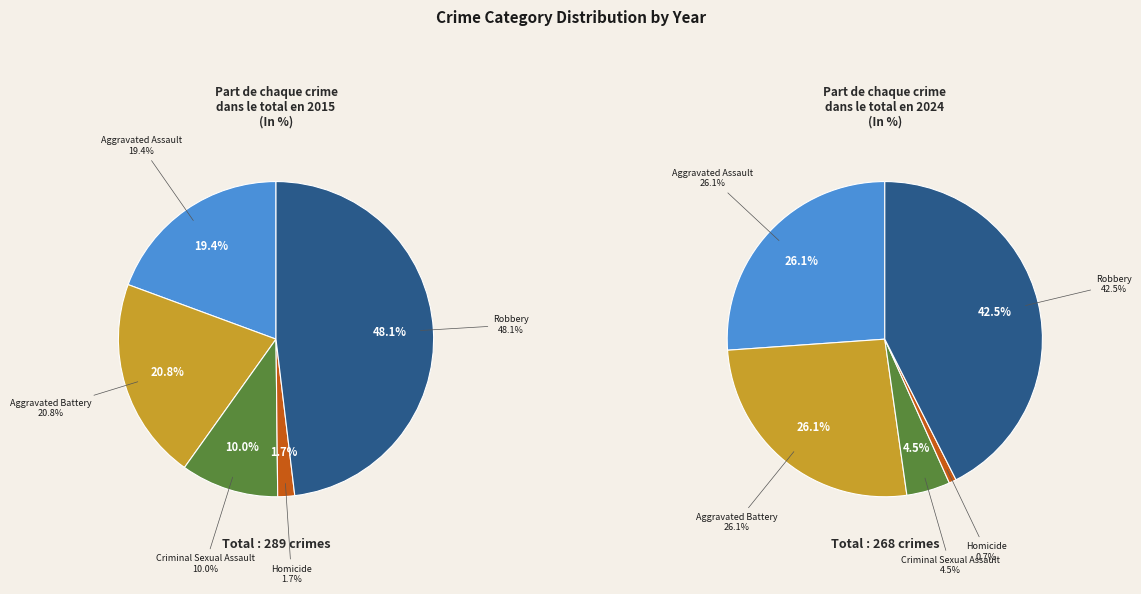

To the nearest percent, what is the average slice percentage?

20%